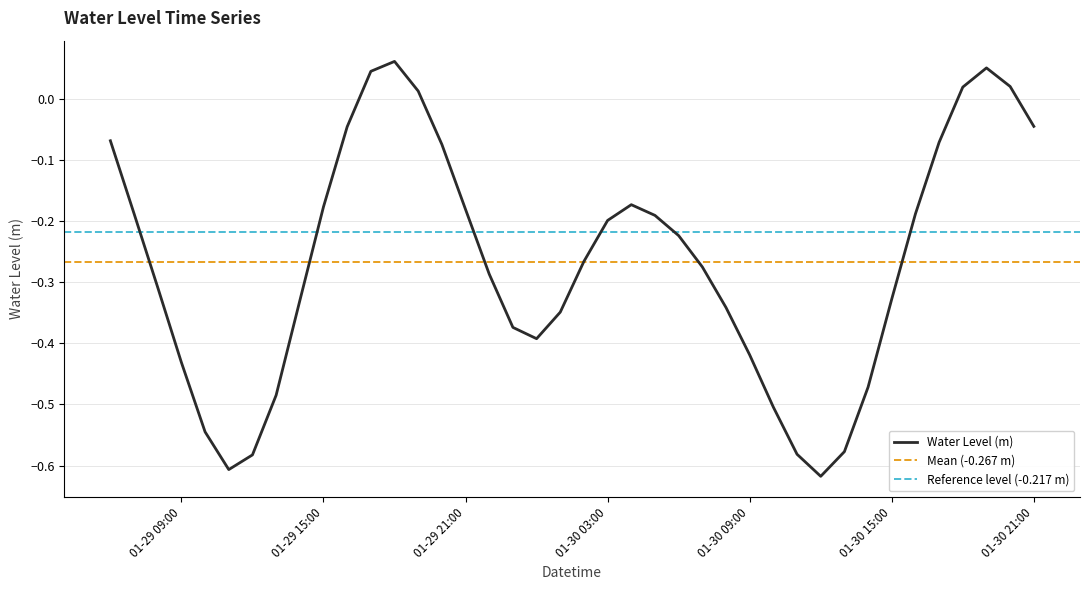

What is the difference between the second highest and minimum values?

0.7